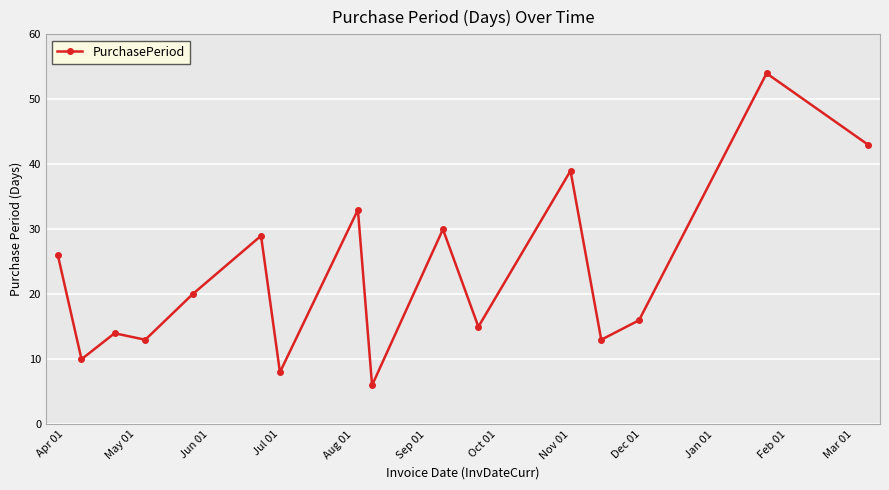

Reading right to left, list all the values displayed in this chart.

43	54	16	13	39	15	30	6	33	8	29	20	13	14	10	26